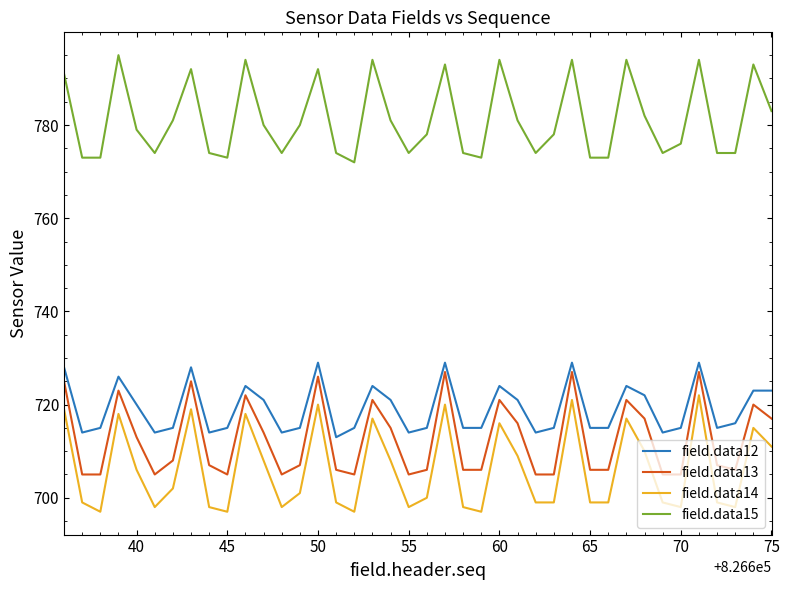

What is the highest value of the field.data14 series?

722